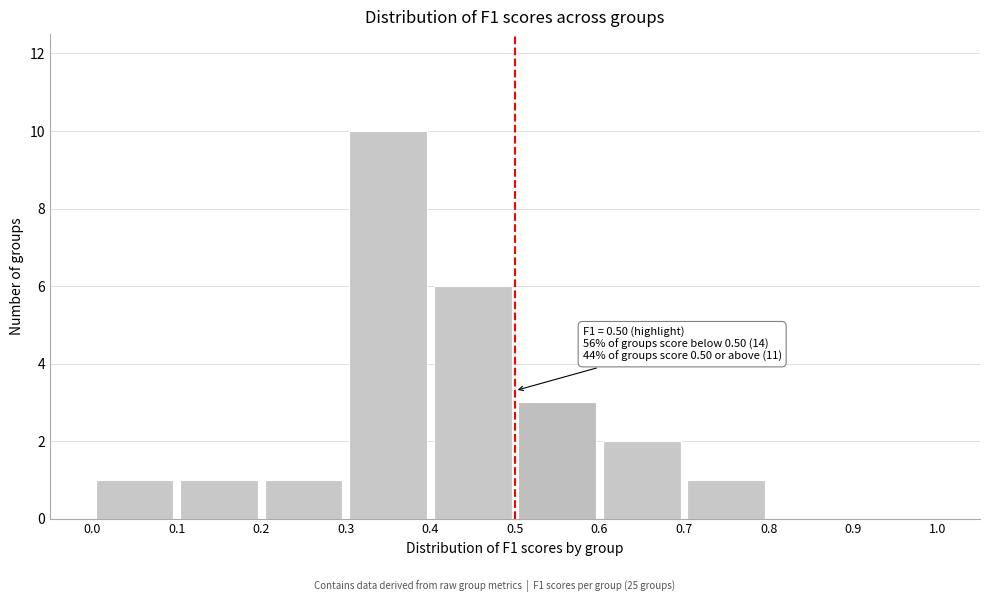

Over which range of the x-axis is the bar tallest?

0.3 to 0.4